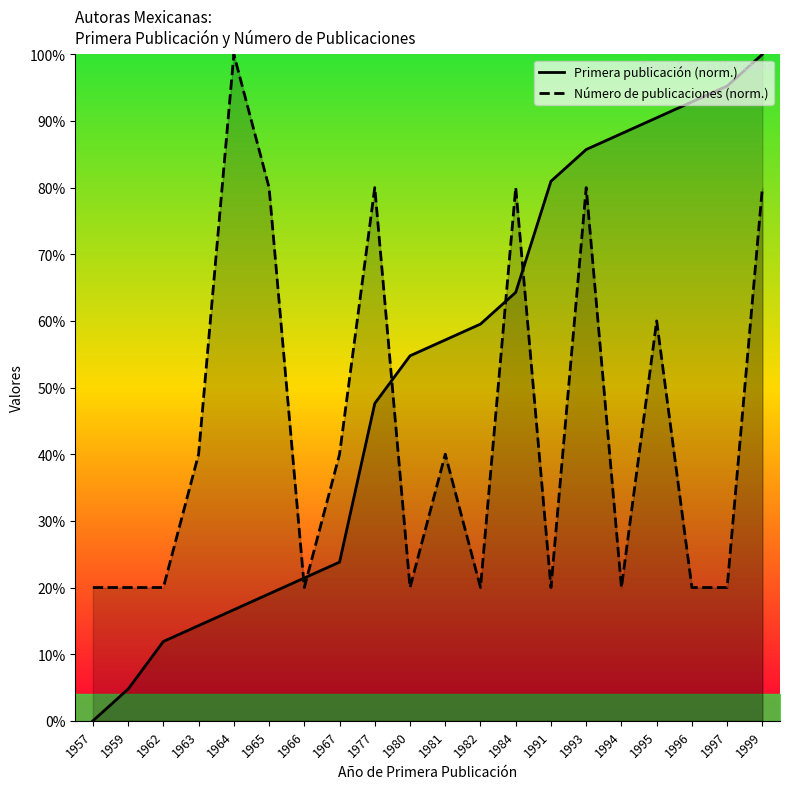

How many times do Número de publicaciones (norm.) and Primera publicación (norm.) cross each other?

5